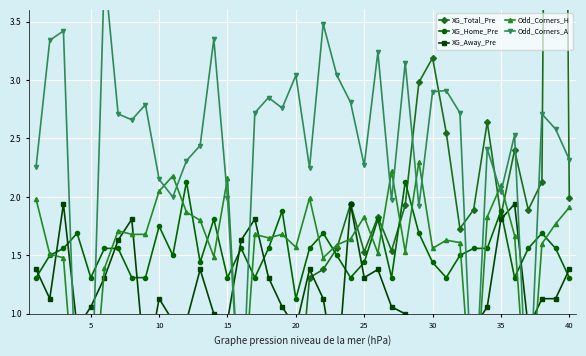

True or false: XG_Home_Pre has more than 1 interior local peaks.

True